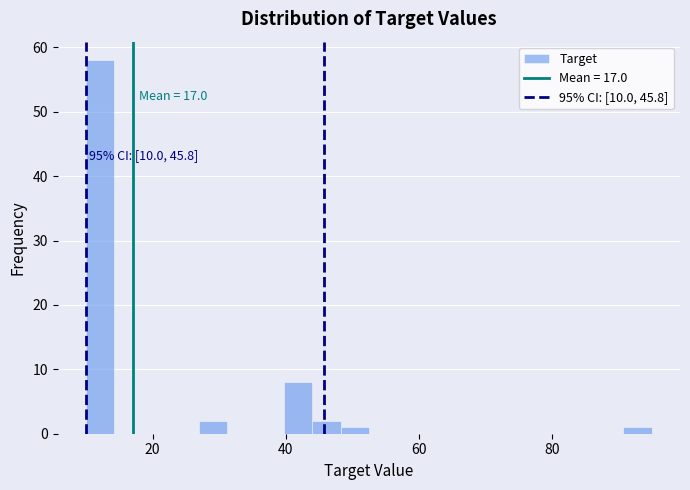

Around what value on the x-axis is the tallest bar? Give the approximate position of its centre, as read against the axis.

12